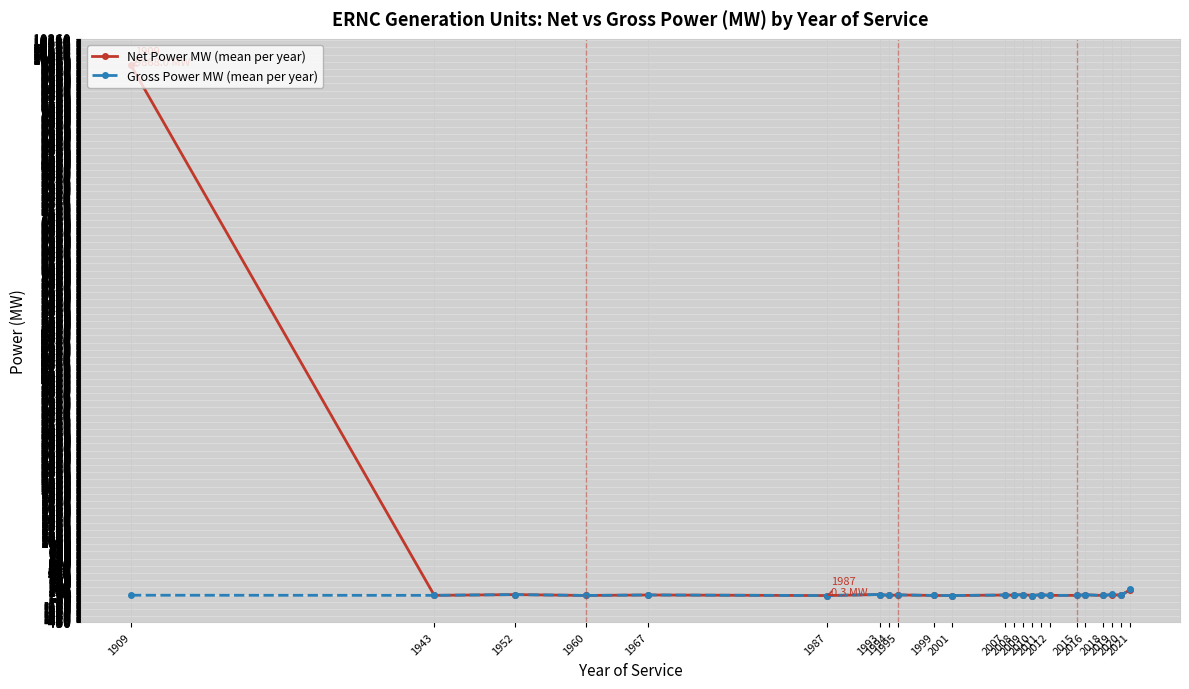

True or false: Net Power MW (mean per year) has more than 0 interior local peaks.

True